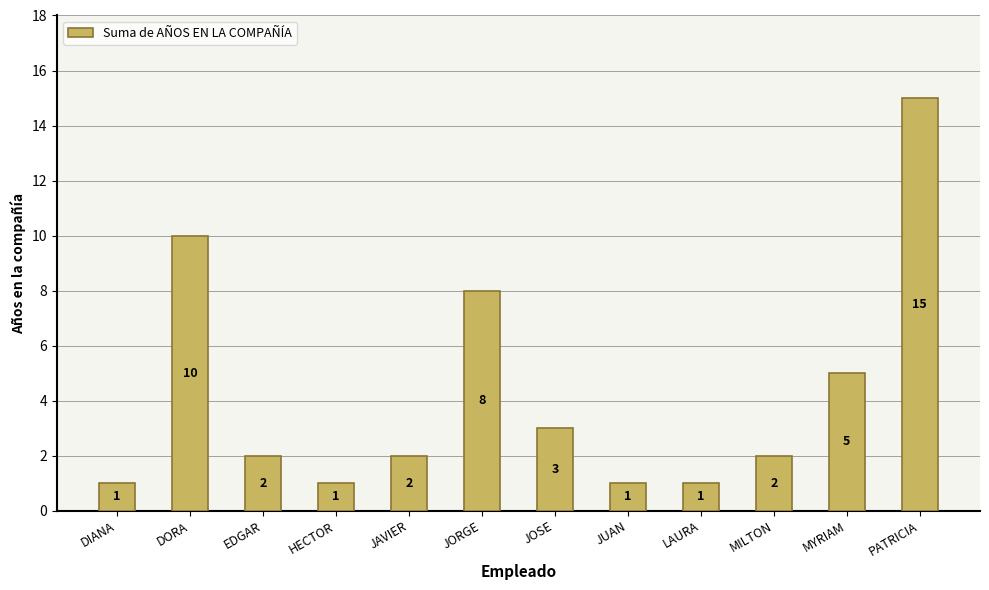

At which label does the data first exceed 2?

DORA